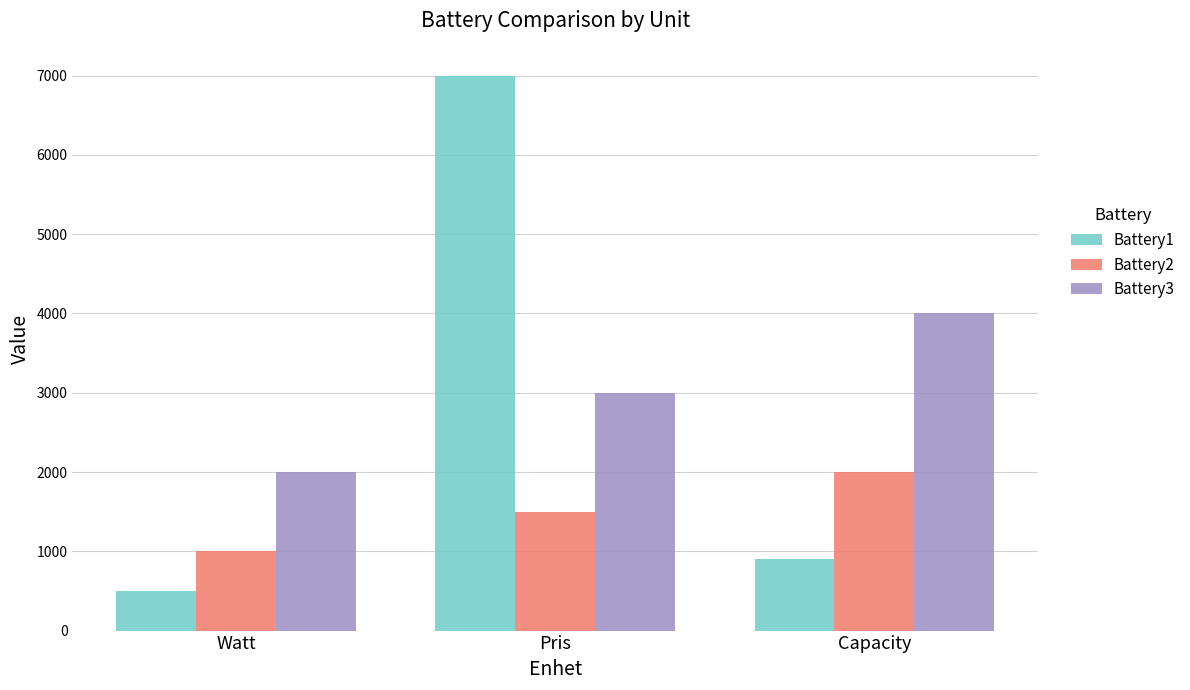

What is the spread (max minus min) of values at Pris?

5500